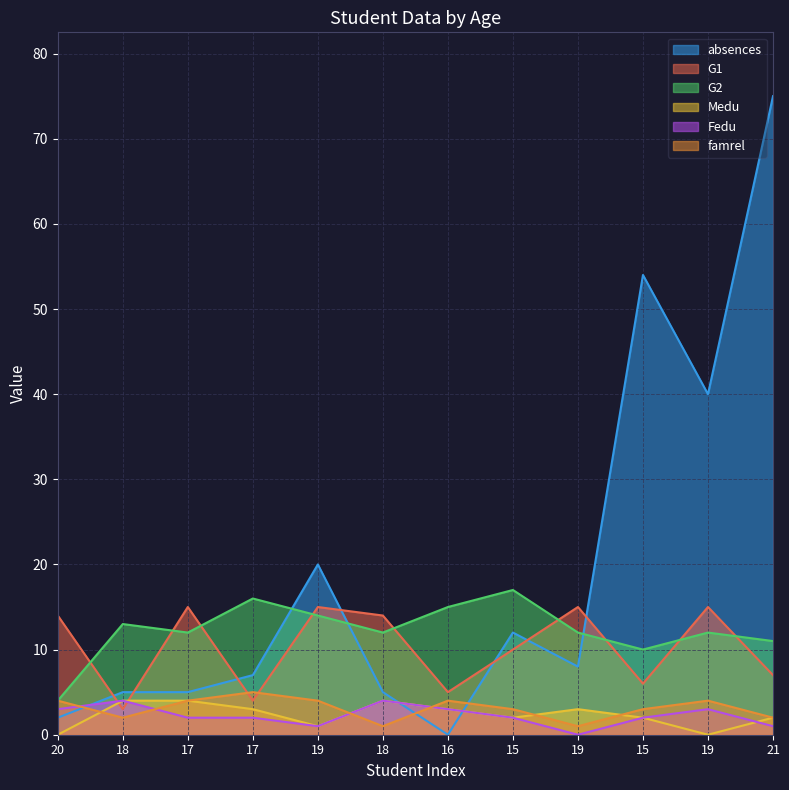

At which category is the sum across all series the highest?

21